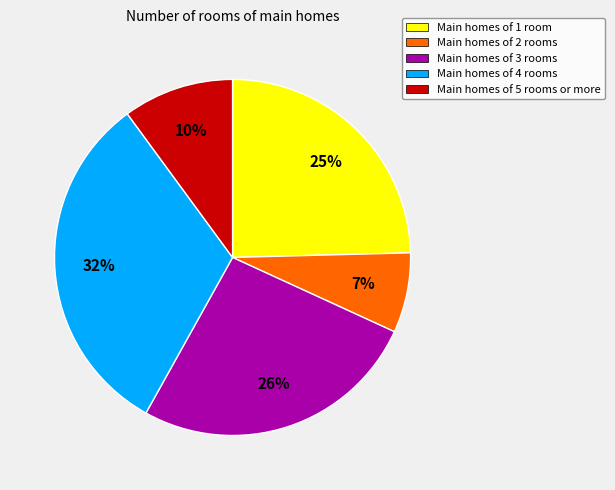

To the nearest percent, what portion does Main homes of 3 rooms represent?

26%